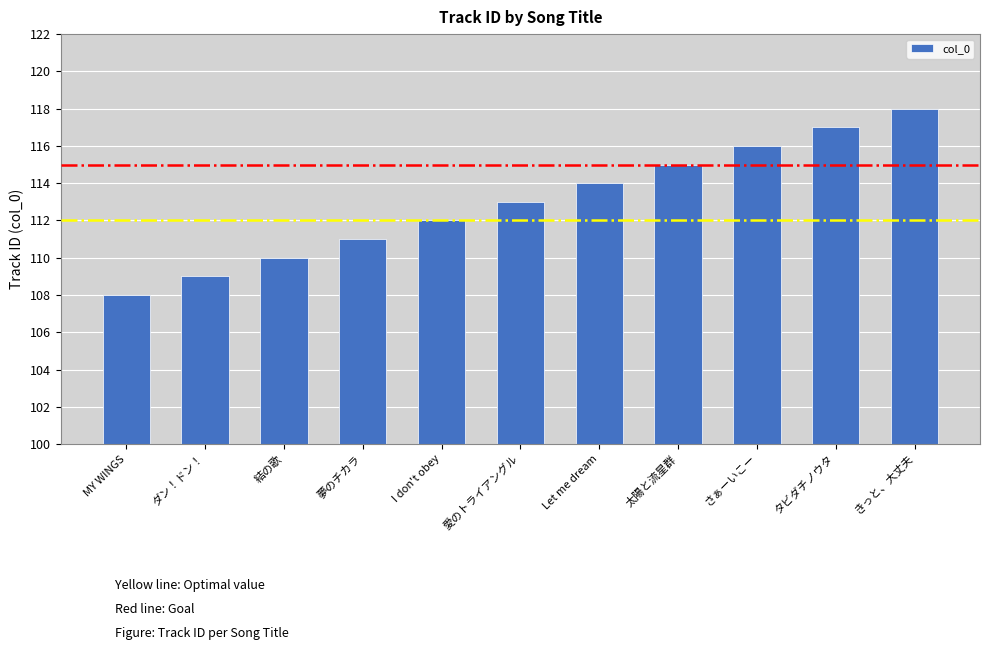

Reading left to right, extract all data points from this chart.

108	109	110	111	112	113	114	115	116	117	118